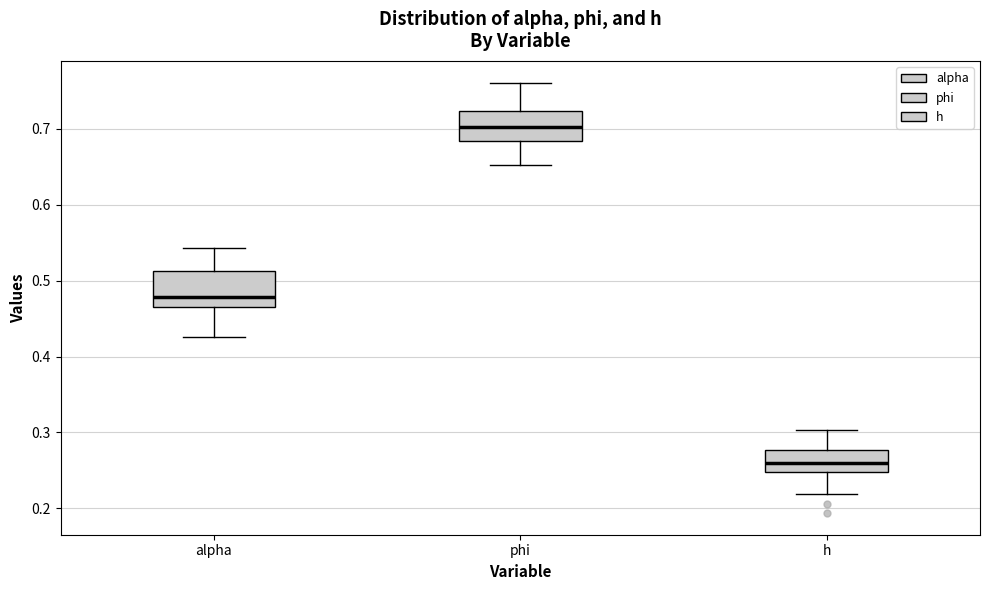

Reading left to right, transcribe this box plot: for each box, give where its median line is, the range the box spans, and where its two whiskers end, as read against the y-axis. The values are not printed on the chart, so give them approximately, as read against the axis.

alpha: median 0.48, box 0.47 to 0.51, whiskers 0.43 to 0.54
phi: median 0.70, box 0.68 to 0.72, whiskers 0.65 to 0.76
h: median 0.26, box 0.25 to 0.28, whiskers 0.22 to 0.30